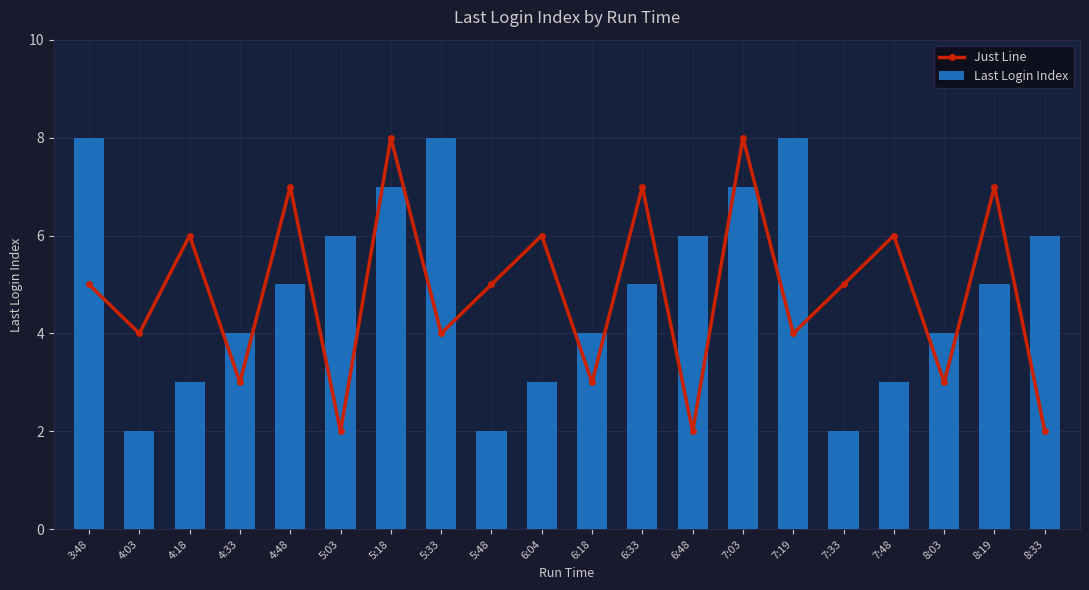

Reading left to right, list all the values displayed in this chart.

Just Line: 3:48=5	4:03=4	4:18=6	4:33=3	4:48=7	5:03=2	5:18=8	5:33=4	5:48=5	6:04=6	6:18=3	6:33=7	6:48=2	7:03=8	7:19=4	7:33=5	7:48=6	8:03=3	8:19=7	8:33=2
Last Login Index: 3:48=8	4:03=2	4:18=3	4:33=4	4:48=5	5:03=6	5:18=7	5:33=8	5:48=2	6:04=3	6:18=4	6:33=5	6:48=6	7:03=7	7:19=8	7:33=2	7:48=3	8:03=4	8:19=5	8:33=6